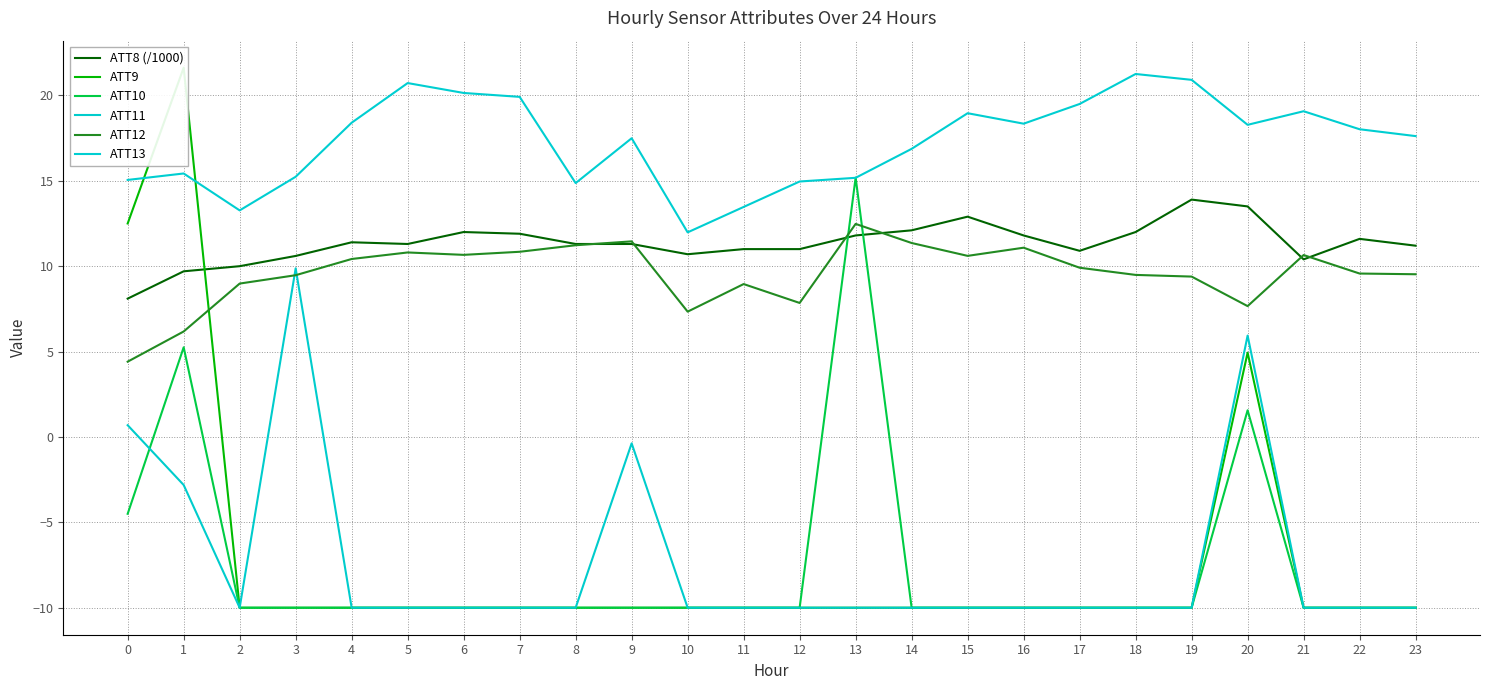

In ATT12, how many points are higher than both neighbors (excluding endpoints)?

6